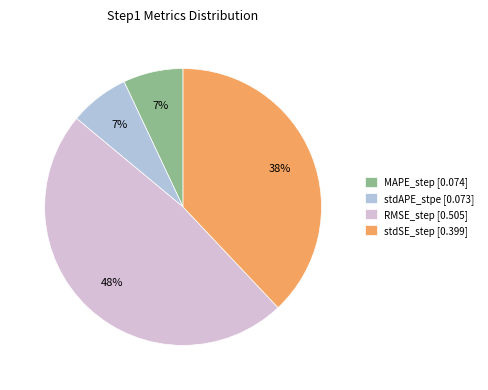

To the nearest percent, what is the difference between the largest and smallest slice percentages?

41%